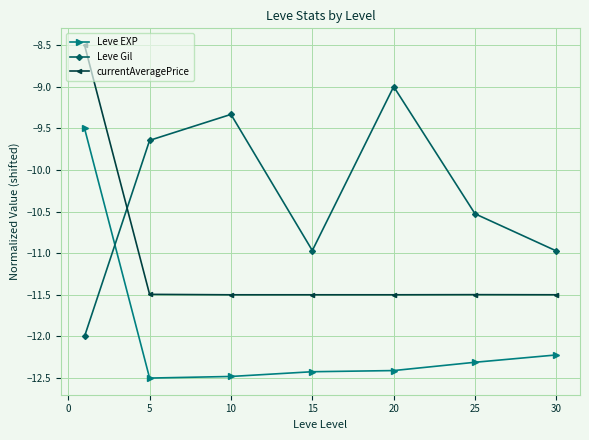

How many lines are shown in the chart?

3